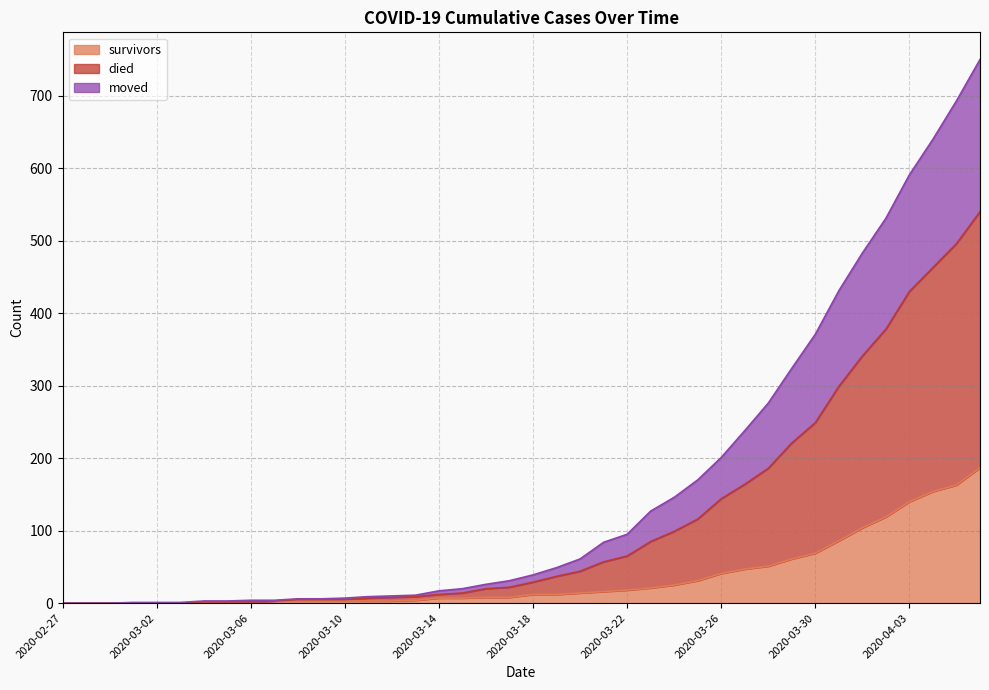

What is the maximum value for survivors?

187